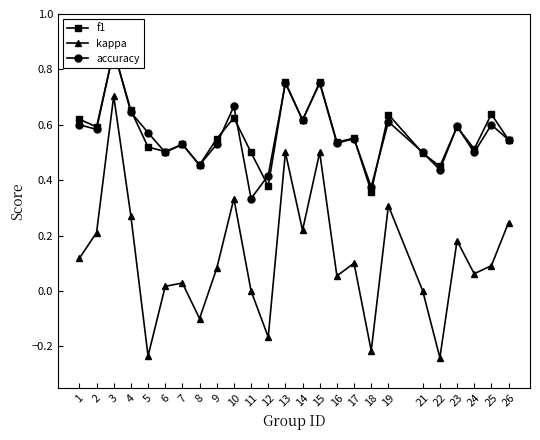

The value of f1 at 26 is 0.9. True or false?

False